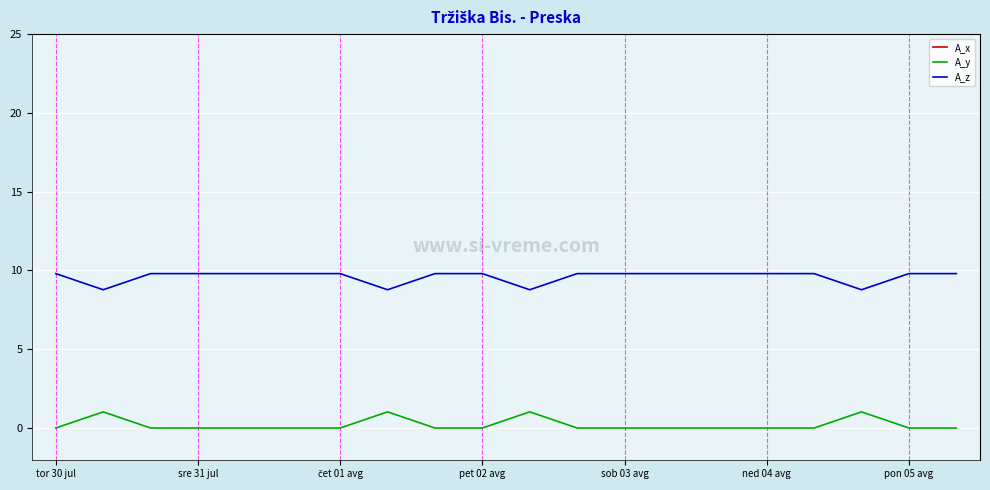

How many values in the A_z series exceed 9?

16